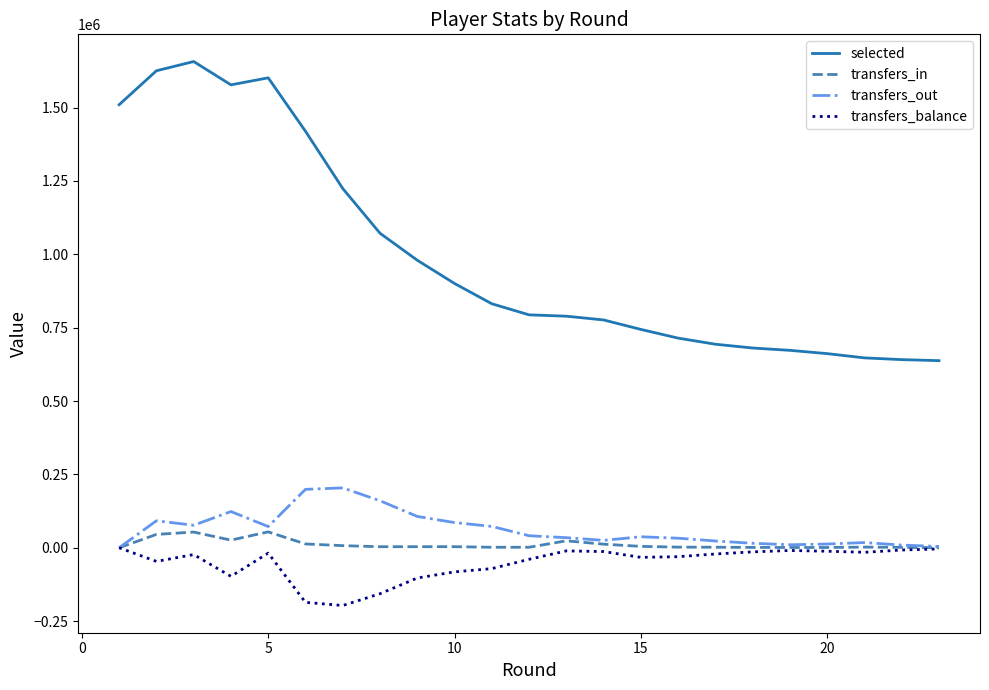

Which series has the largest range (max minus min)?

selected